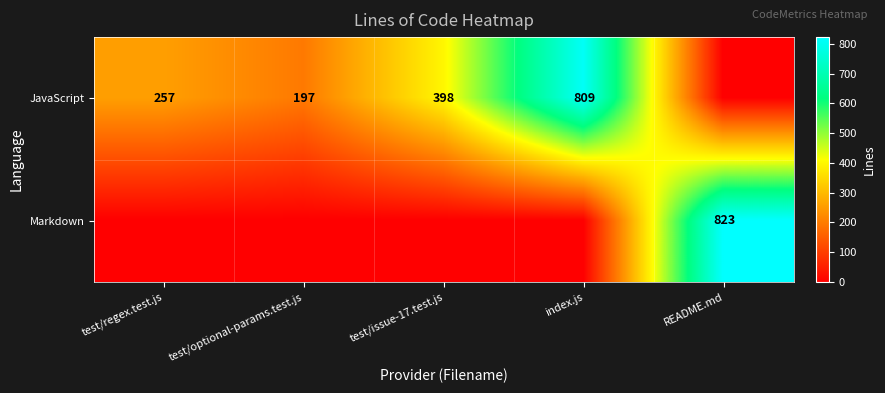

Which has a higher value, README.md or index.js?

index.js